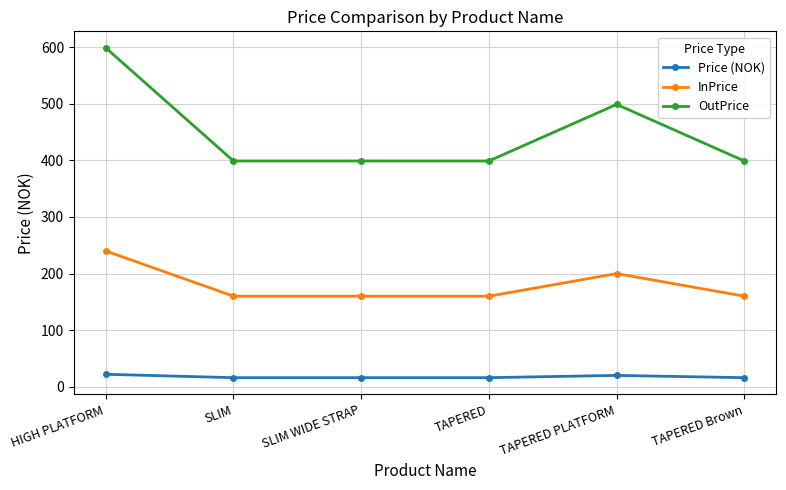

The value of OutPrice at TAPERED PLATFORM is 499. True or false?

True